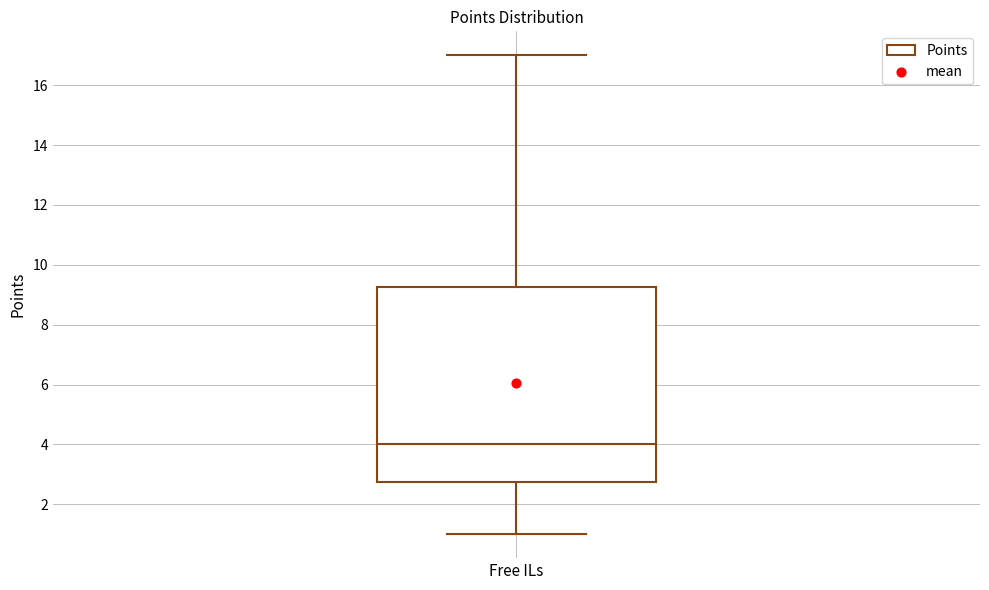

Where is the lower edge of the box for Free ILs on the y-axis? The values are not printed on the chart, so give them approximately, as read against the axis.

2.8